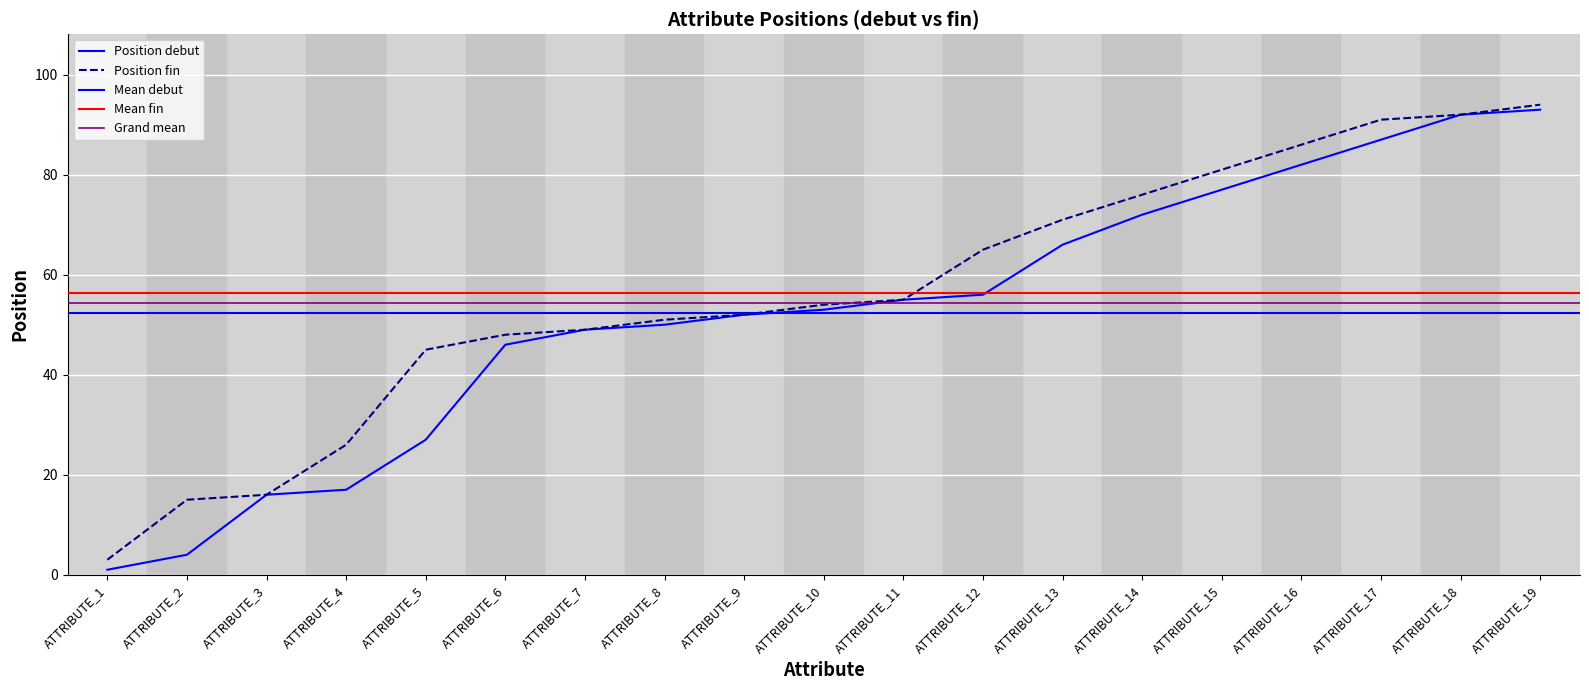

Which series changed the most between ATTRIBUTE_5 and ATTRIBUTE_18?

Position debut